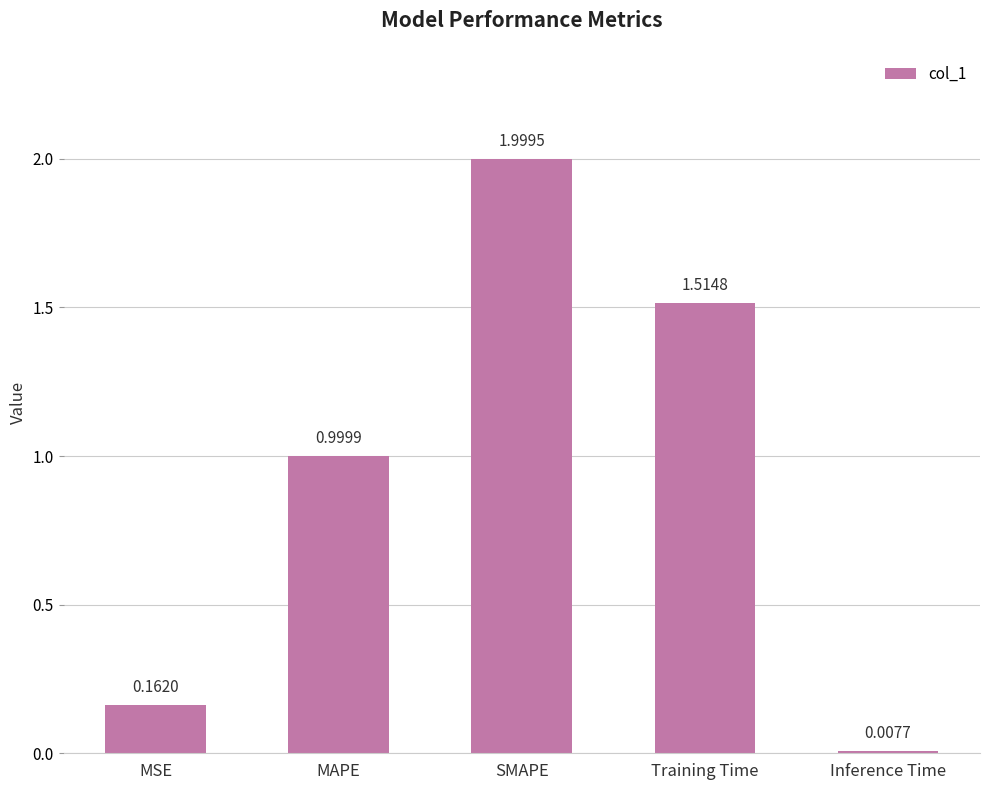

Is it true that the value at MAPE is 0.5?

False